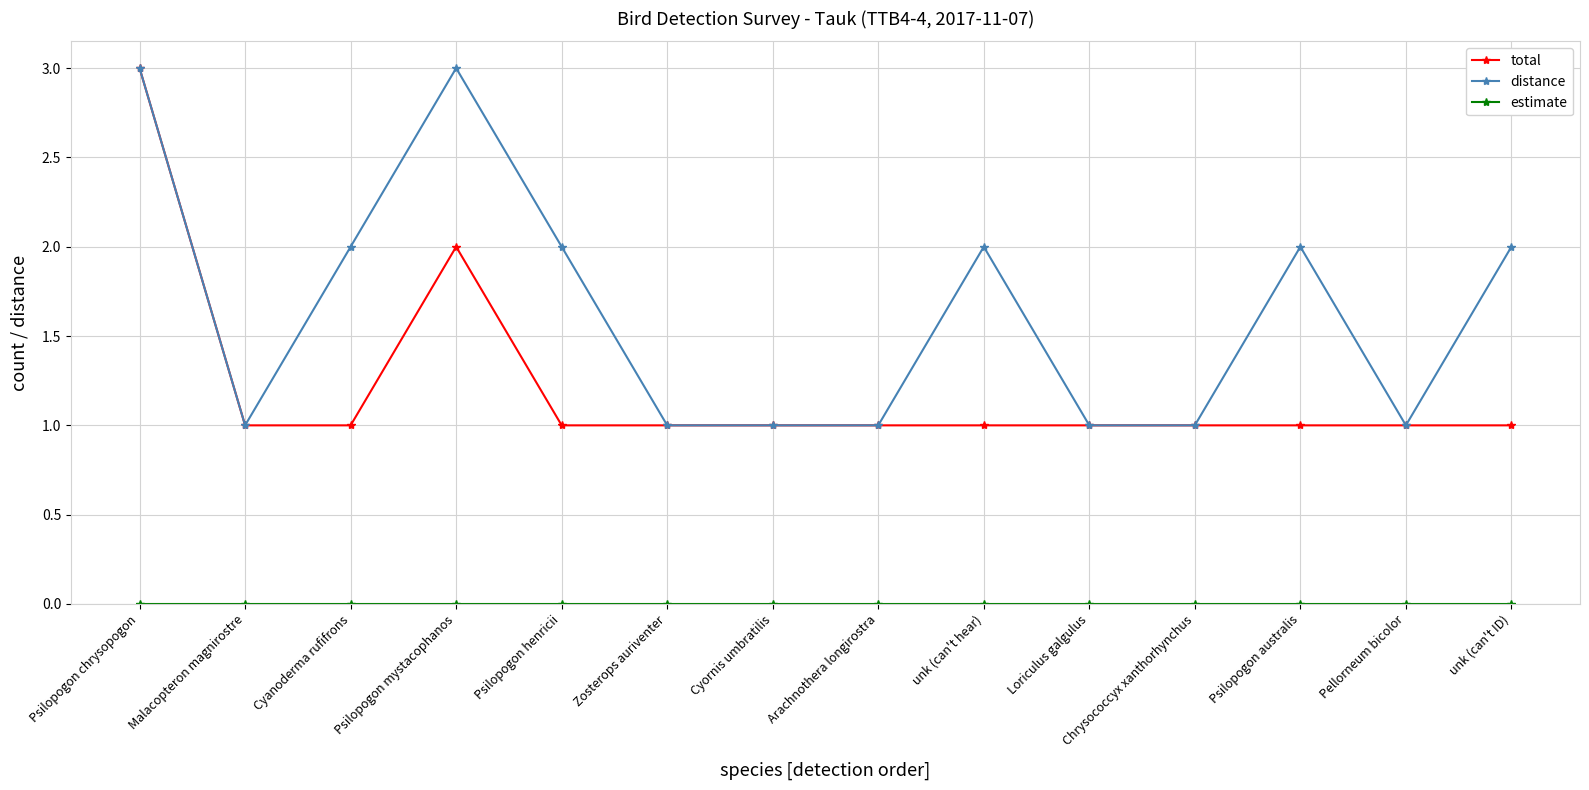

Count the distance values in the range 1 to 2.

12